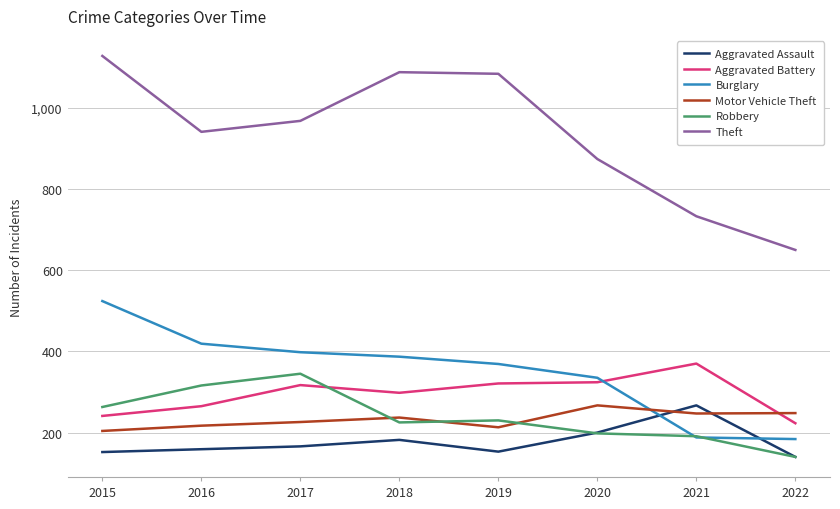

What is the minimum value for Burglary?

184